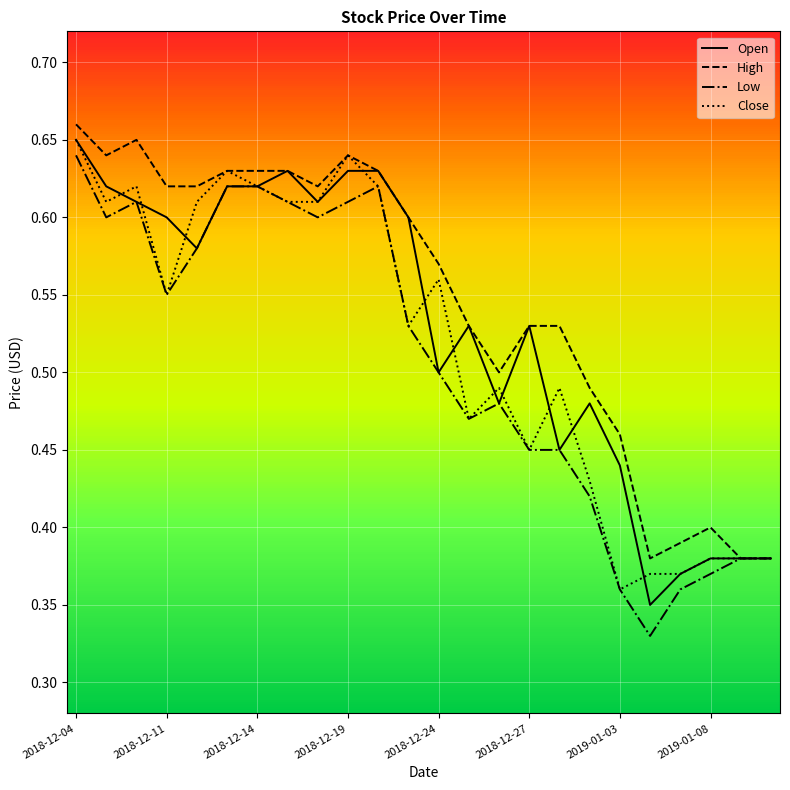

Which series has the largest total across all categories?

High